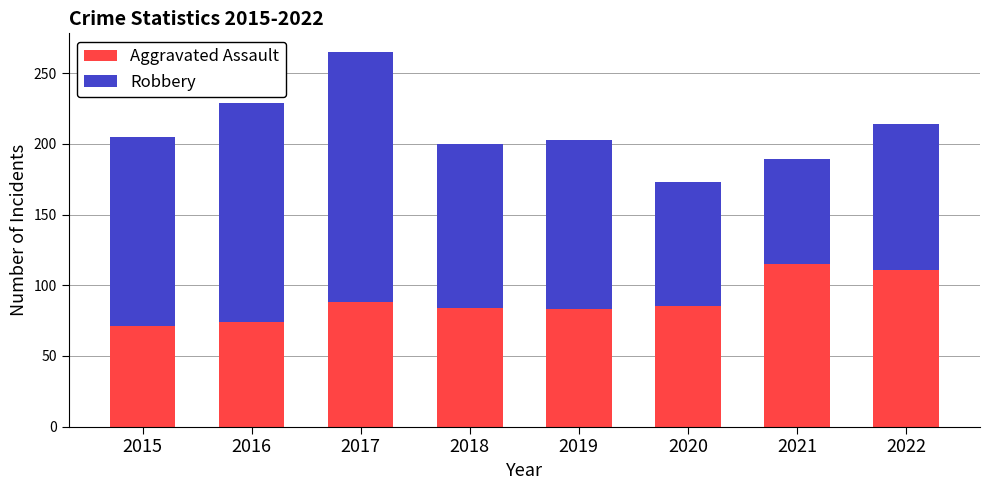

Read the Aggravated Assault value at 2015.

71